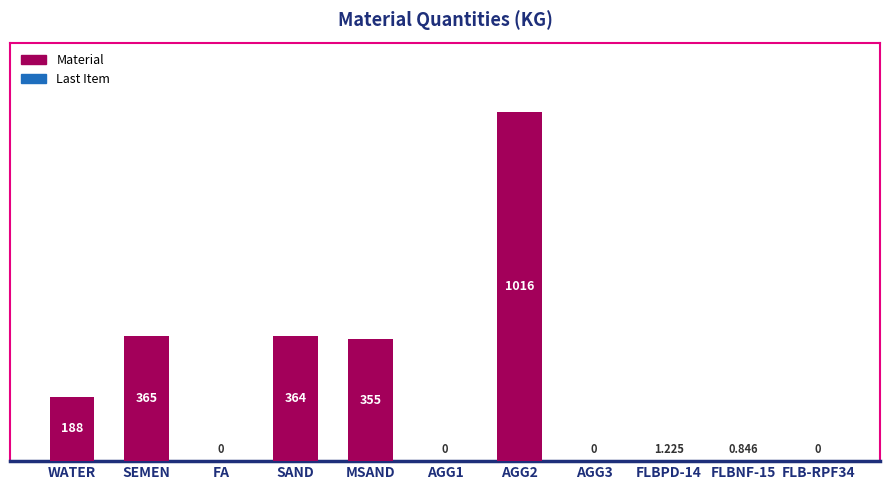

Which has a higher value, MSAND or AGG3?

MSAND